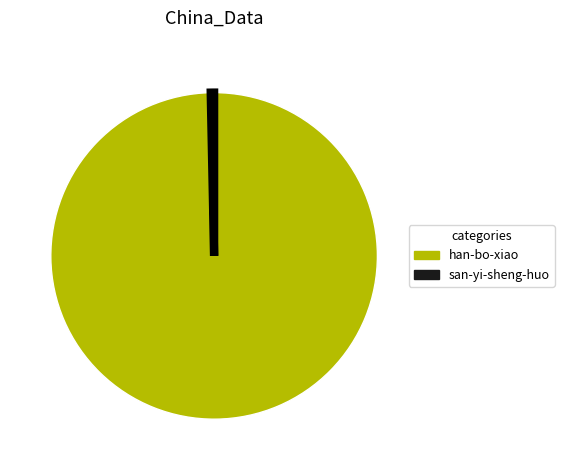

What is the majority slice?

han-bo-xiao